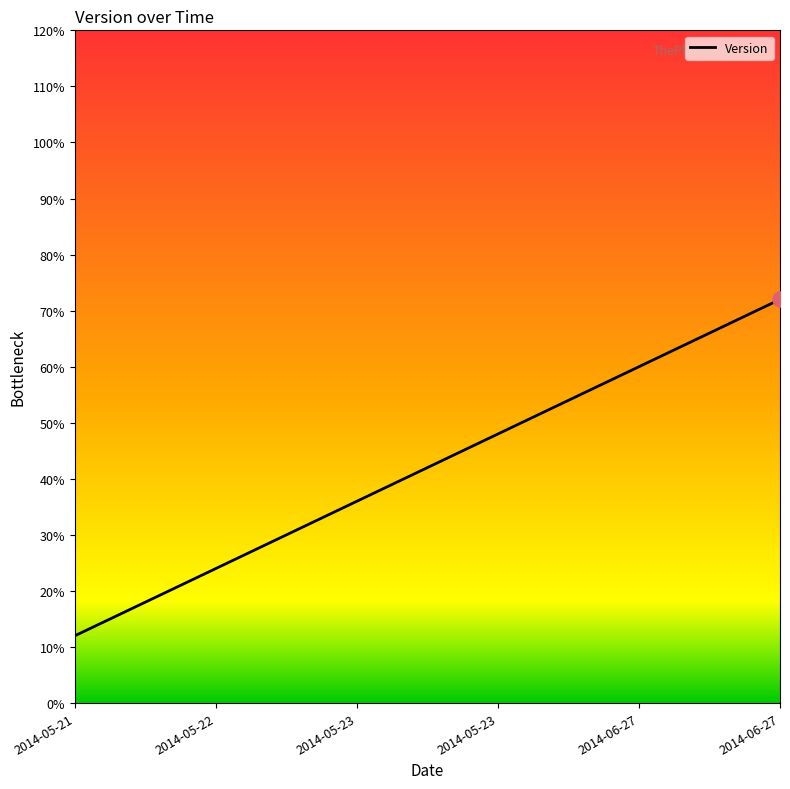

Between 2014-06-27 and 2014-05-22, which is larger?

2014-06-27